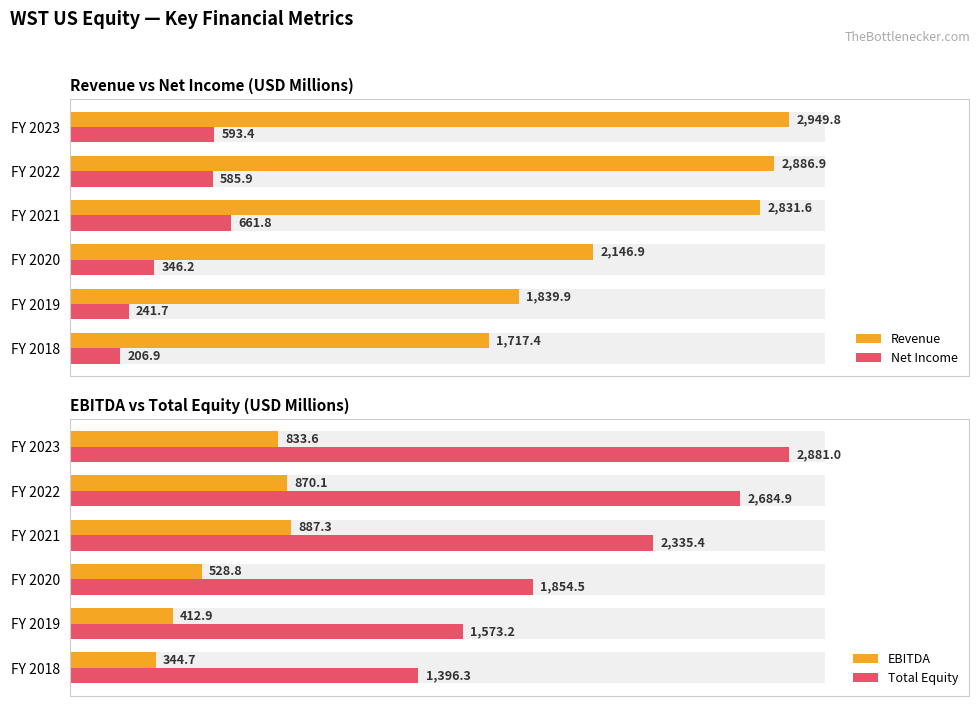

Rank the series at FY 2018 from highest to lowest value.

Revenue, Total Equity, EBITDA, Net Income